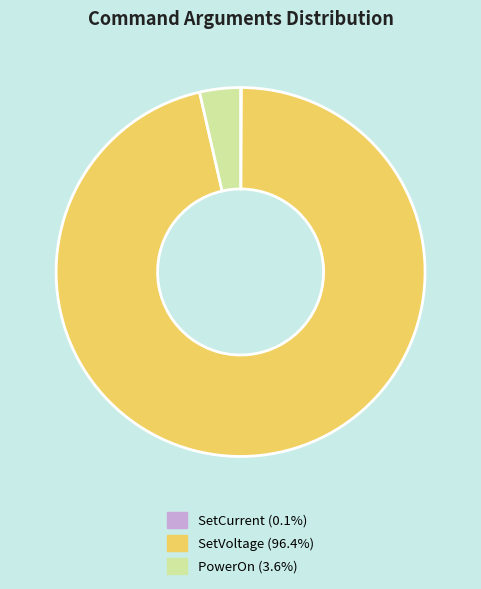

What is the ratio of the value at SetVoltage (96.4%) to the value at PowerOn (3.6%)?

27.0